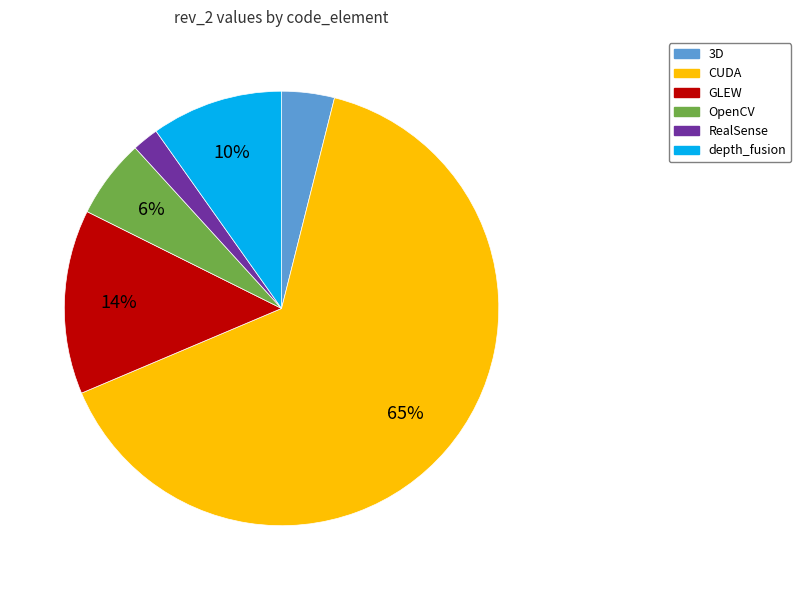

Count the number of slices in the pie.

6